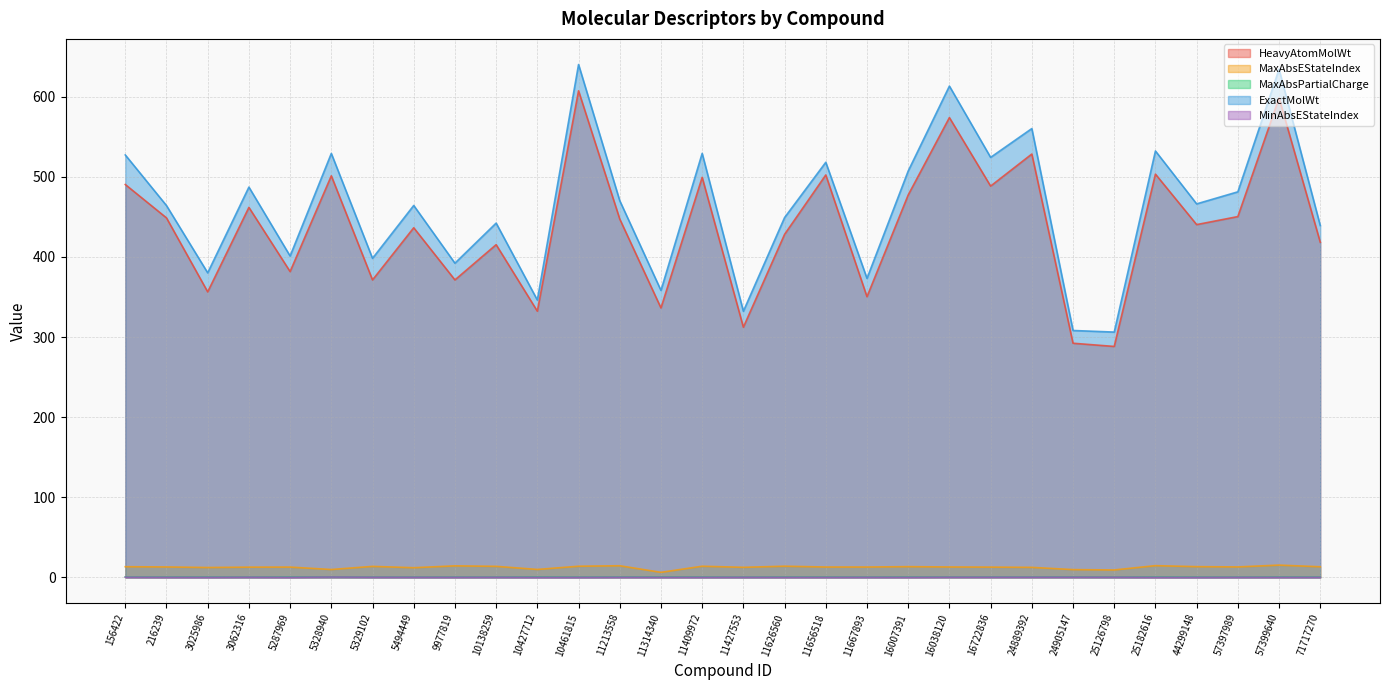

True or false: MinAbsEStateIndex and MaxAbsPartialCharge cross at least once.

False